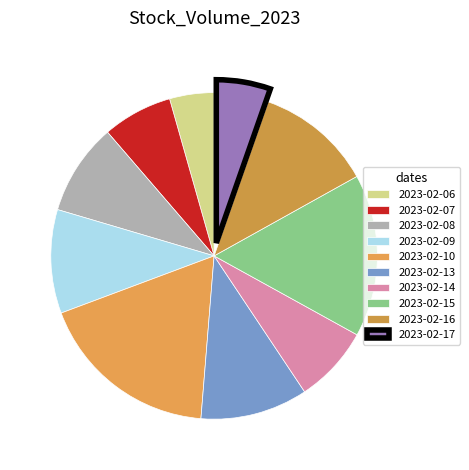

Which slice is the smallest?

2023-02-06